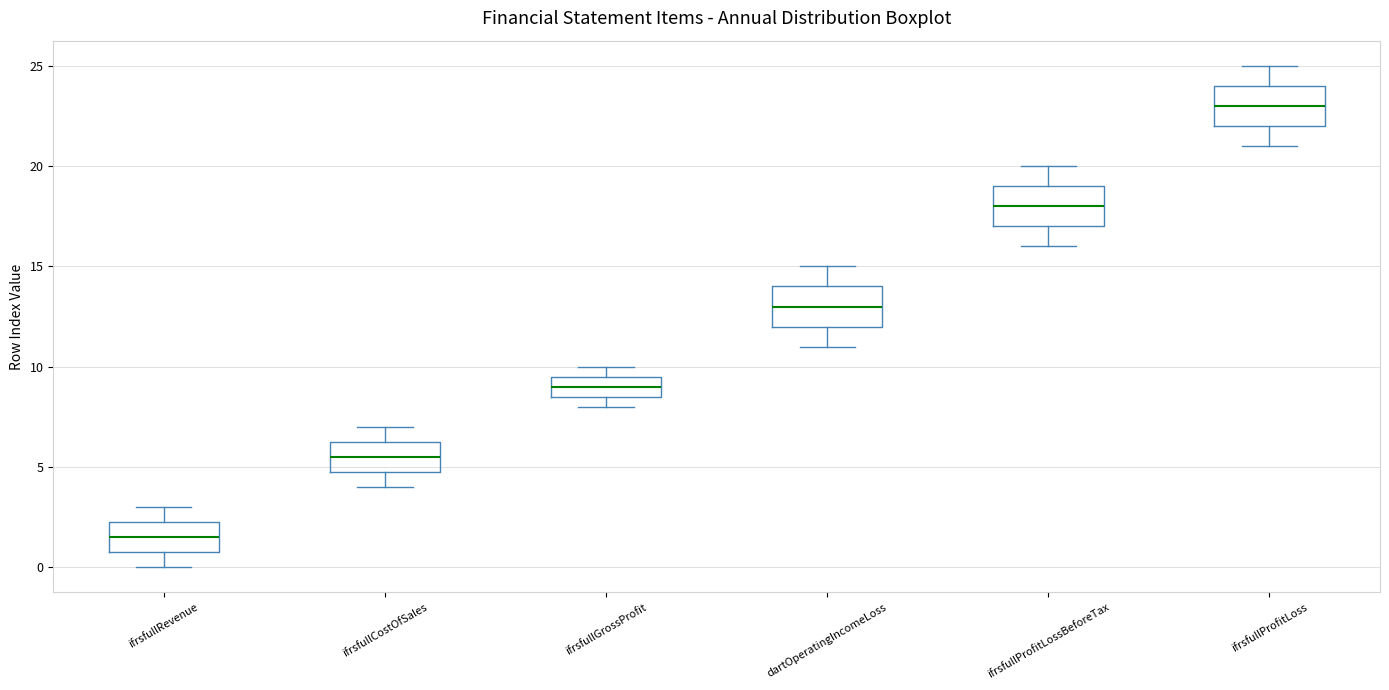

Reading left to right, transcribe this box plot: for each box, give where its median line is, the range the box spans, and where its two whiskers end, as read against the y-axis. The values are not printed on the chart, so give them approximately, as read against the axis.

ifrsfullRevenue: median 1.5, box 1.0 to 2.5, whiskers 0.0 to 3.0
ifrsfullCostOfSales: median 5.5, box 5.0 to 6.5, whiskers 4.0 to 7.0
ifrsfullGrossProfit: median 9.0, box 8.5 to 9.5, whiskers 8.0 to 10.0
dartOperatingIncomeLoss: median 13.0, box 12.0 to 14.0, whiskers 11.0 to 15.0
ifrsfullProfitLossBeforeTax: median 18.0, box 17.0 to 19.0, whiskers 16.0 to 20.0
ifrsfullProfitLoss: median 23.0, box 22.0 to 24.0, whiskers 21.0 to 25.0